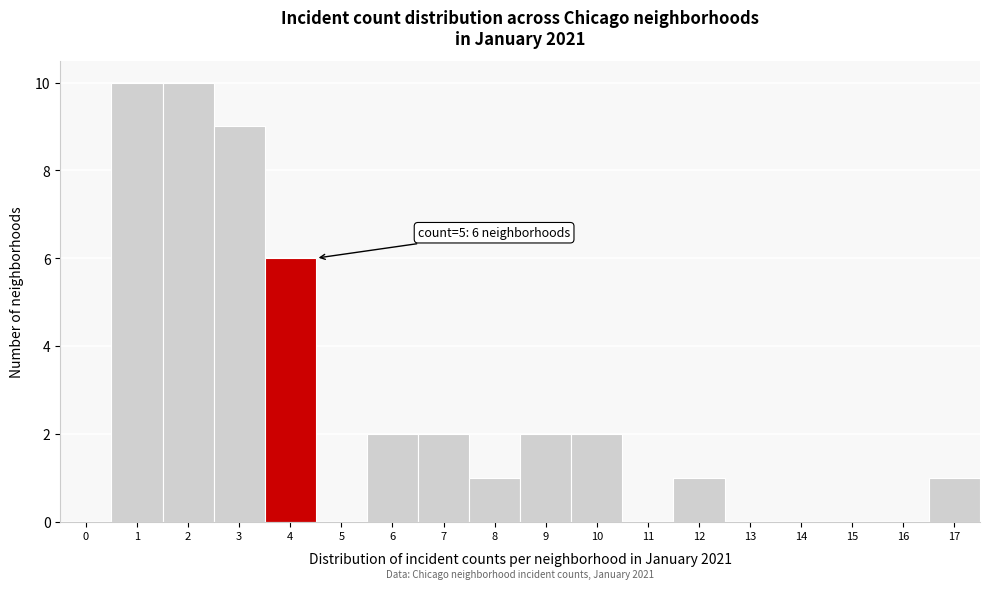

Reading left to right, transcribe all the data shown in this chart.

0=0	1=10	2=10	3=9	4=6	5=0	6=2	7=2	8=1	9=2	10=2	11=0	12=1	13=0	14=0	15=0	16=0	17=1